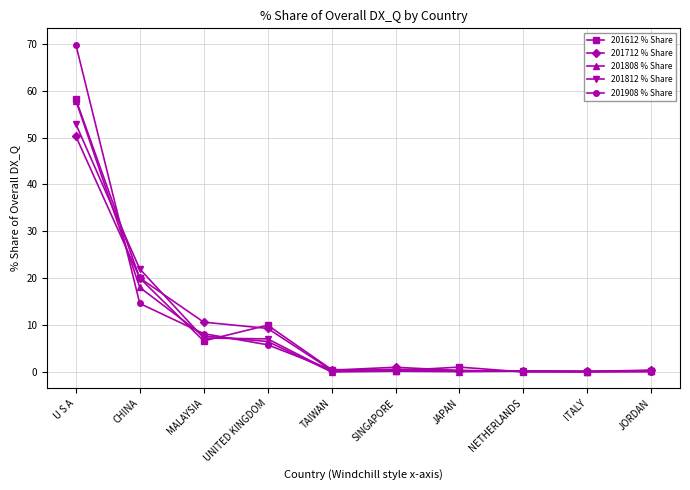

What are all the series names shown in the legend?

201612 % Share, 201712 % Share, 201808 % Share, 201812 % Share, 201908 % Share